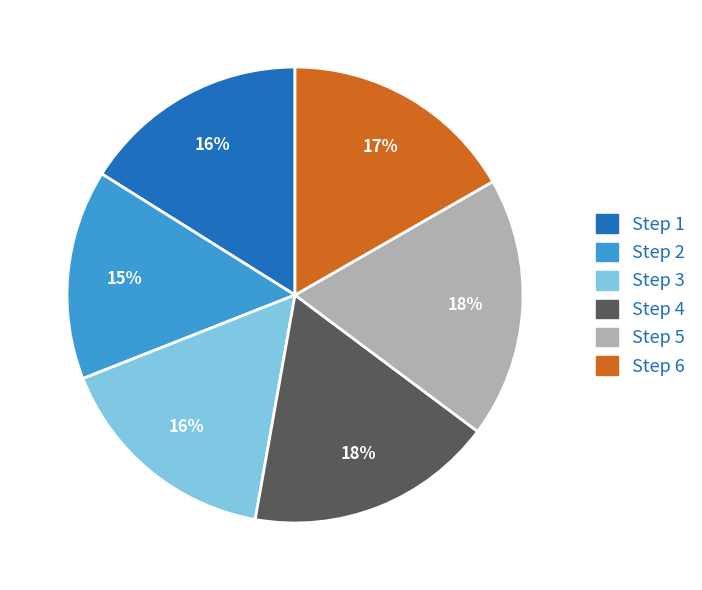

Does any single category account for the majority?

No